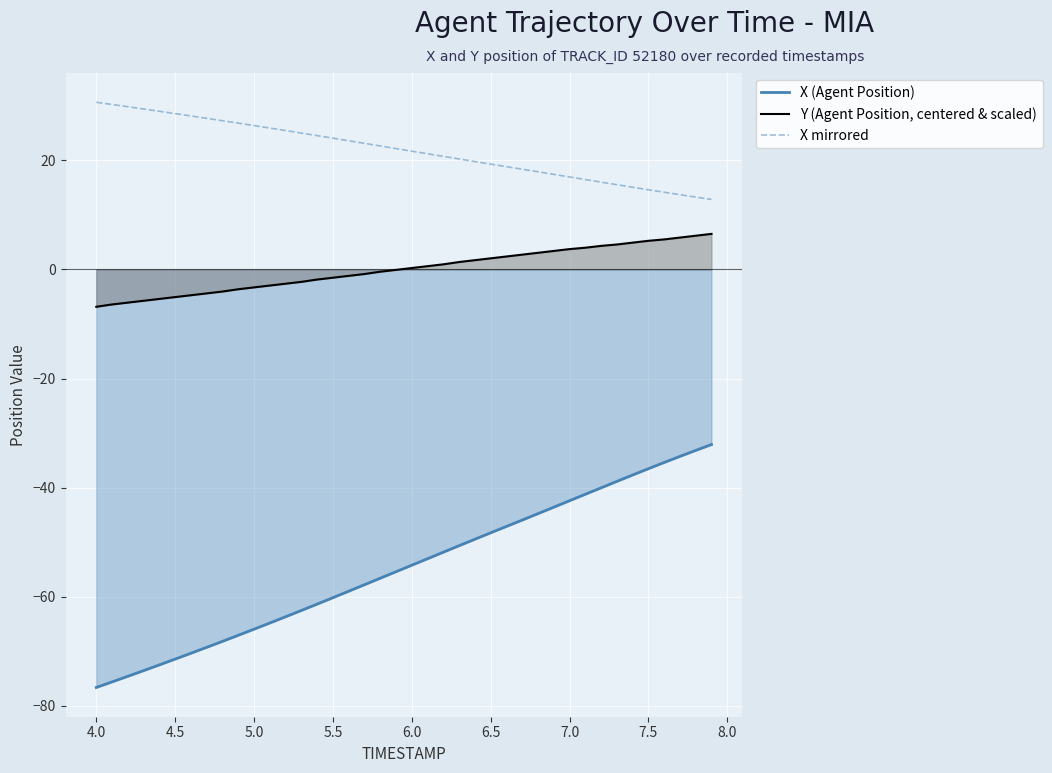

What is the lowest value of the Y (Agent Position, centered & scaled) series?

-6.8